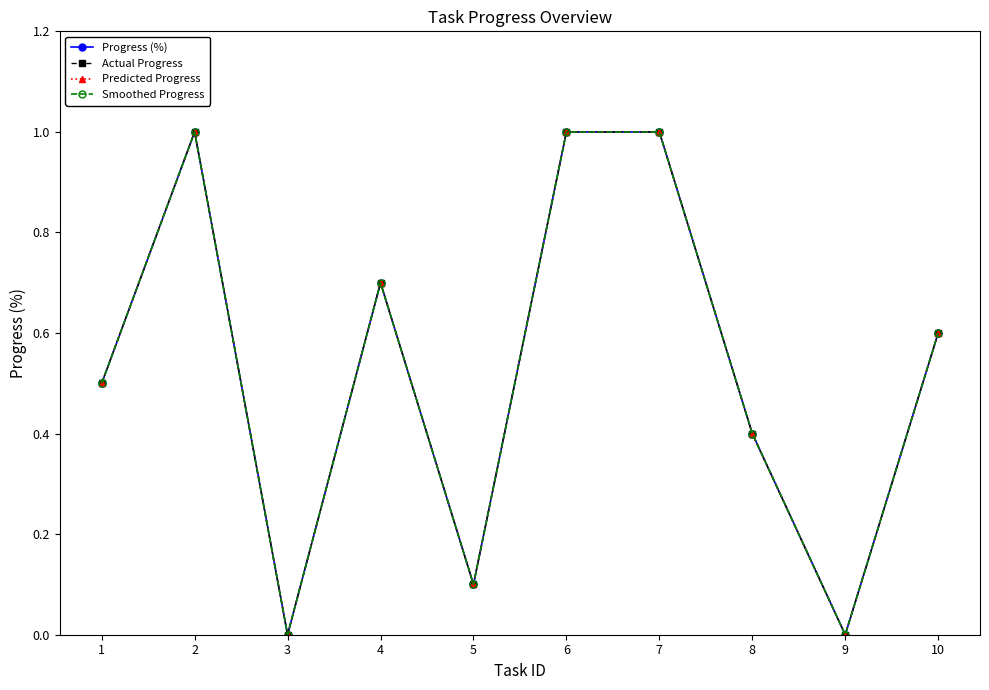

Does the chart have visible grid lines?

No